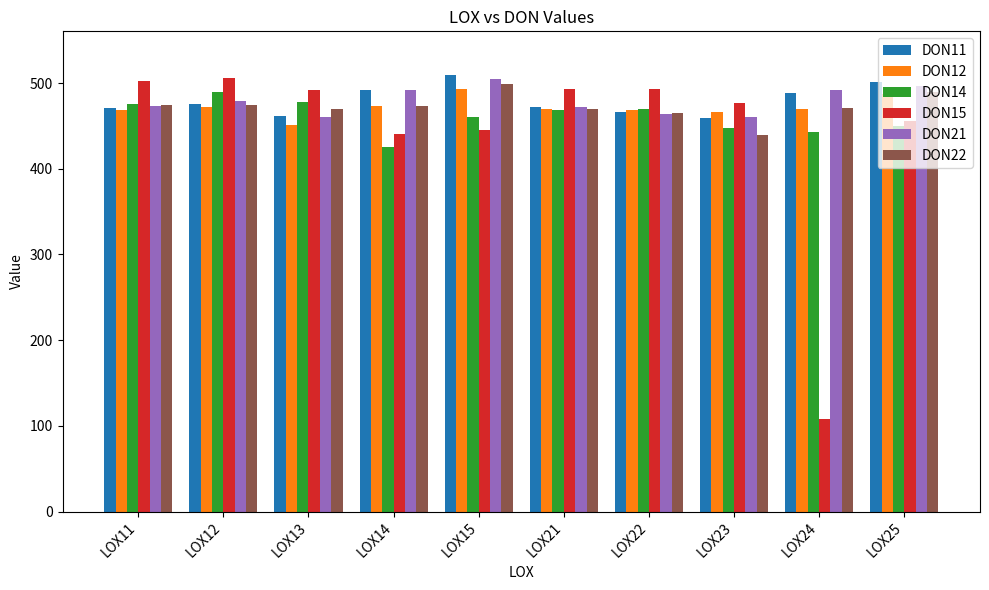

True or false: DON21 has a value of 464.4 at LOX22.

True